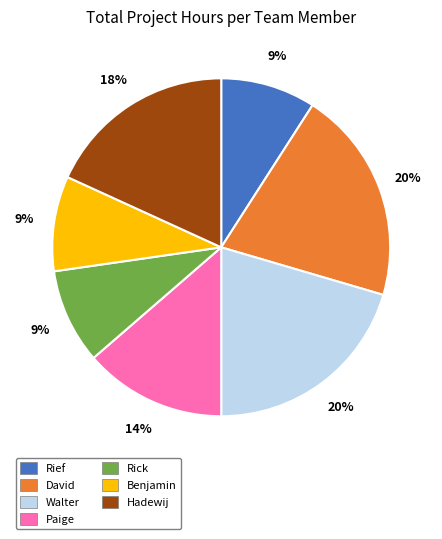

True or false: Hadewij accounts for 31% of the total.

False